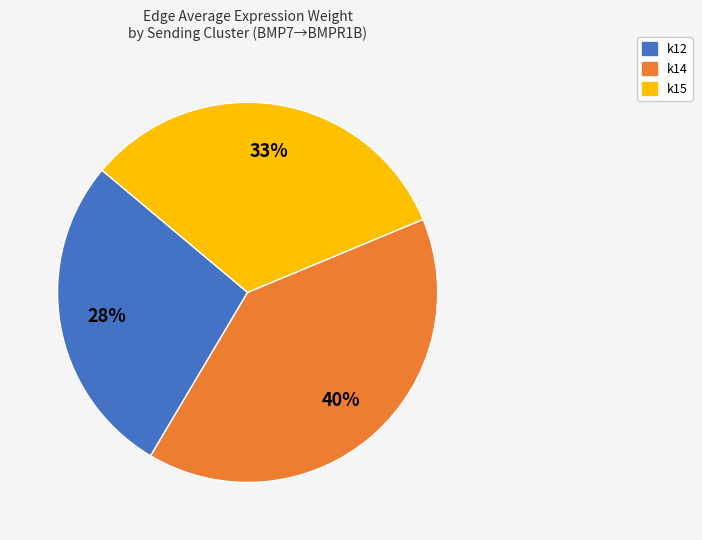

To the nearest percent, what is the average slice percentage?

33%